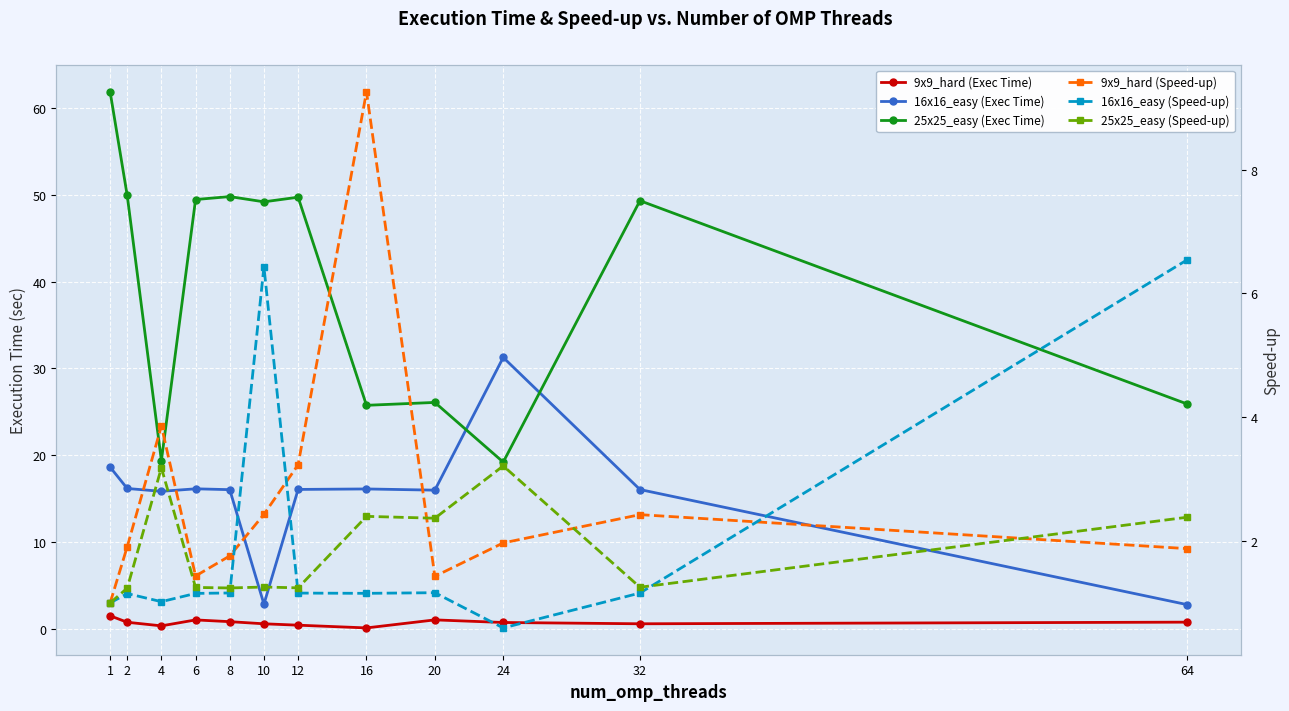

What is the value of the 25x25_easy (Exec Time) point at the 6th from the left?

49.2